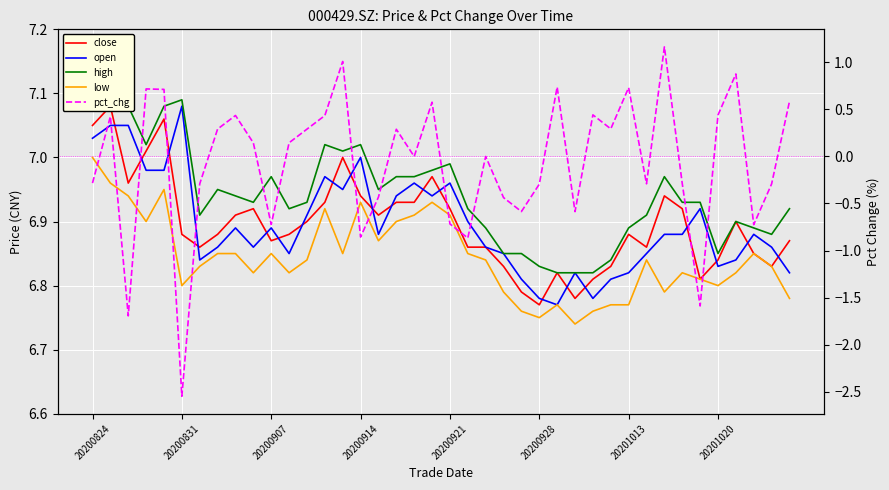

Reading left to right, list all the values displayed in this chart.

close: 7.0	7.1	7.0	7.0	7.1	6.9	6.9	6.9	6.9	6.9	6.9	6.9	6.9	6.9	7.0	6.9	6.9	6.9	6.9	7.0	6.9	6.9	6.9	6.8	6.8	6.8	6.8	6.8	6.8	6.8	6.9	6.9	6.9	6.9	6.8	6.8	6.9	6.8	6.8	6.9
open: 7.0	7.0	7.0	7.0	7.0	7.1	6.8	6.9	6.9	6.9	6.9	6.8	6.9	7.0	7.0	7.0	6.9	6.9	7.0	6.9	7.0	6.9	6.9	6.8	6.8	6.8	6.8	6.8	6.8	6.8	6.8	6.8	6.9	6.9	6.9	6.8	6.8	6.9	6.9	6.8
high: 7.1	7.1	7.1	7.0	7.1	7.1	6.9	7.0	6.9	6.9	7.0	6.9	6.9	7.0	7.0	7.0	7.0	7.0	7.0	7.0	7.0	6.9	6.9	6.8	6.8	6.8	6.8	6.8	6.8	6.8	6.9	6.9	7.0	6.9	6.9	6.8	6.9	6.9	6.9	6.9
low: 7.0	7.0	6.9	6.9	7.0	6.8	6.8	6.8	6.8	6.8	6.8	6.8	6.8	6.9	6.8	6.9	6.9	6.9	6.9	6.9	6.9	6.8	6.8	6.8	6.8	6.8	6.8	6.7	6.8	6.8	6.8	6.8	6.8	6.8	6.8	6.8	6.8	6.8	6.8	6.8
pct_chg: -0.3	0.4	-1.7	0.7	0.7	-2.5	-0.3	0.3	0.4	0.1	-0.7	0.1	0.3	0.4	1.0	-0.9	-0.4	0.3	0.0	0.6	-0.7	-0.9	0.0	-0.4	-0.6	-0.3	0.7	-0.6	0.4	0.3	0.7	-0.3	1.2	-0.3	-1.6	0.4	0.9	-0.7	-0.3	0.6